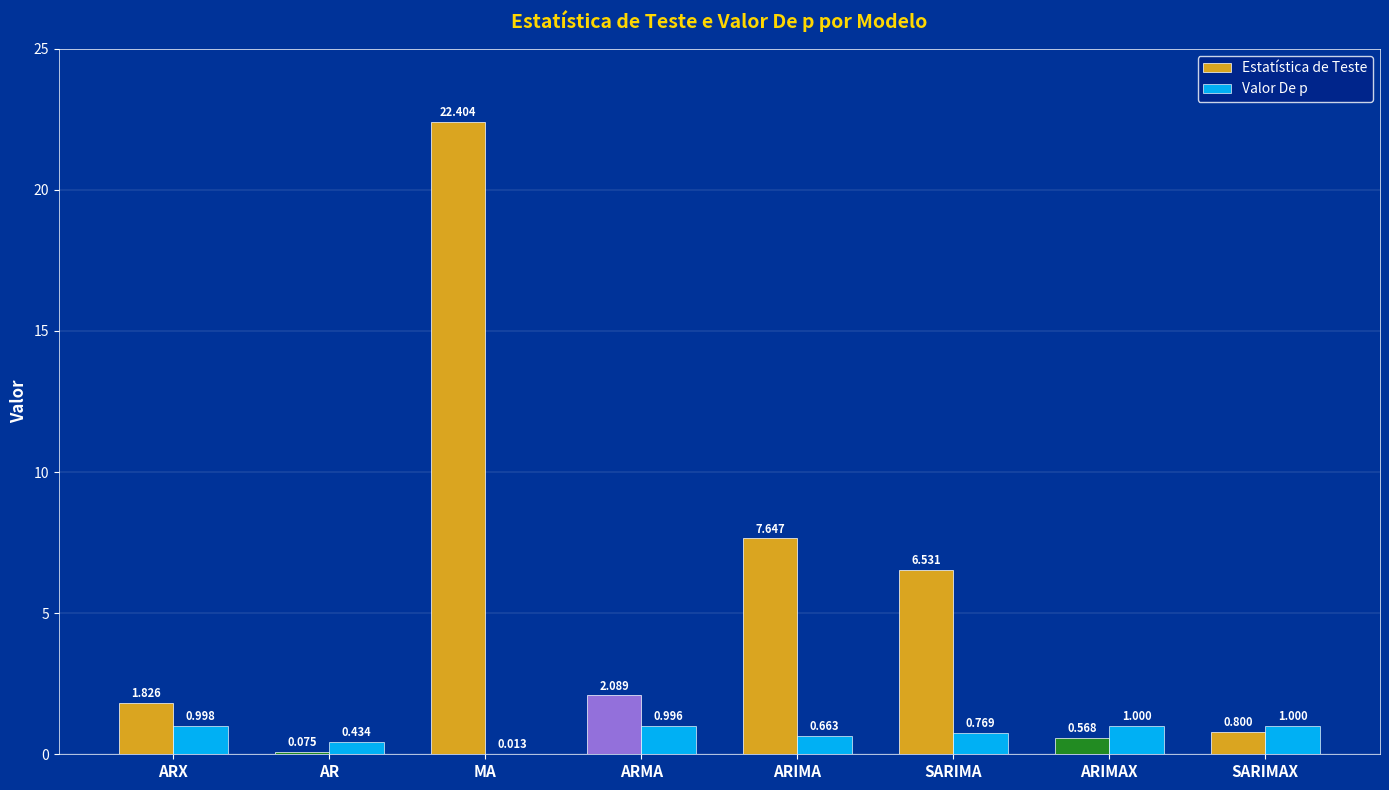

At which label is Estatística de Teste closest to 11?

ARIMA